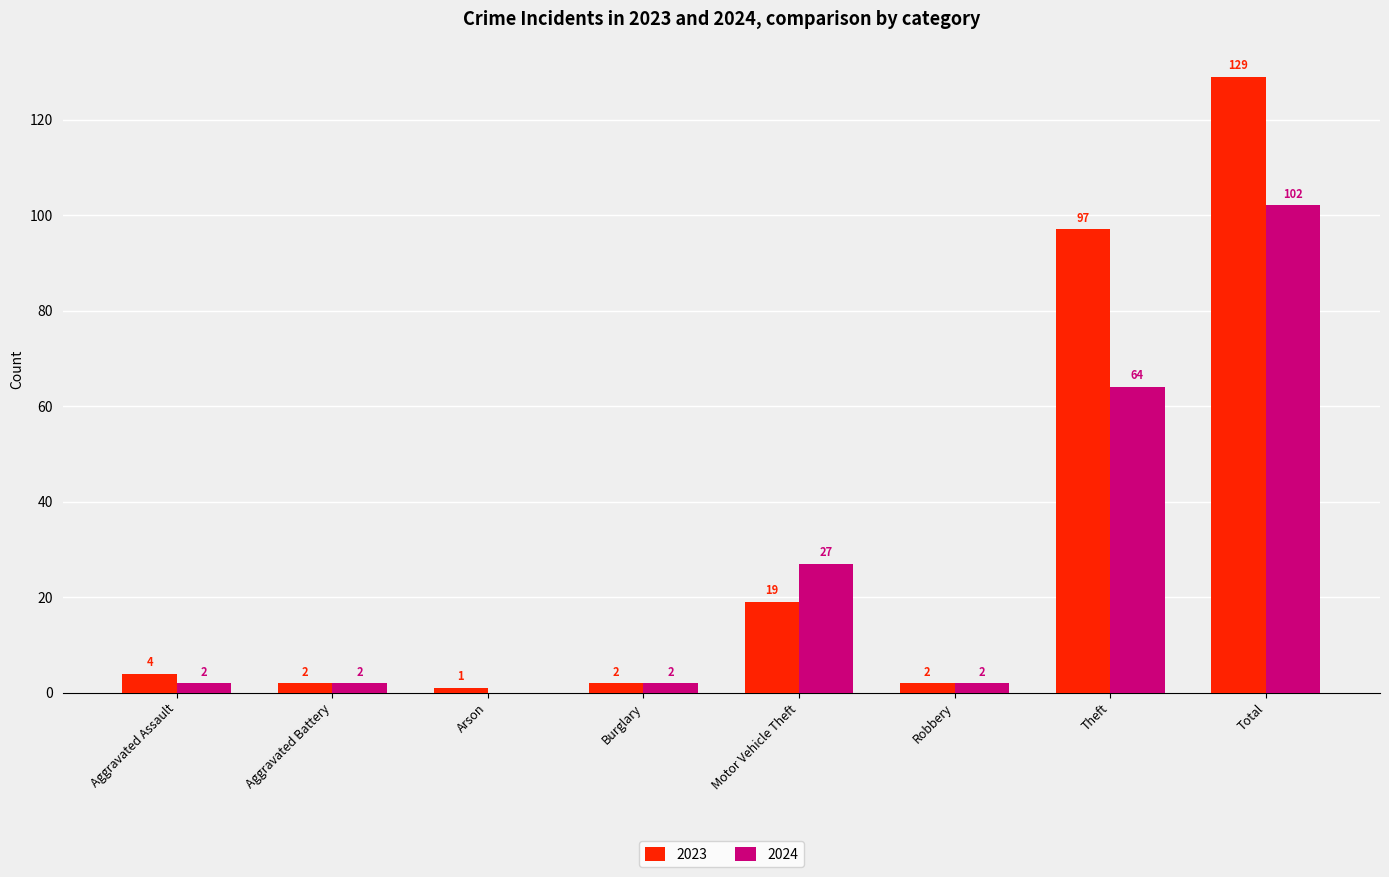

How many groups of bars are there?

8